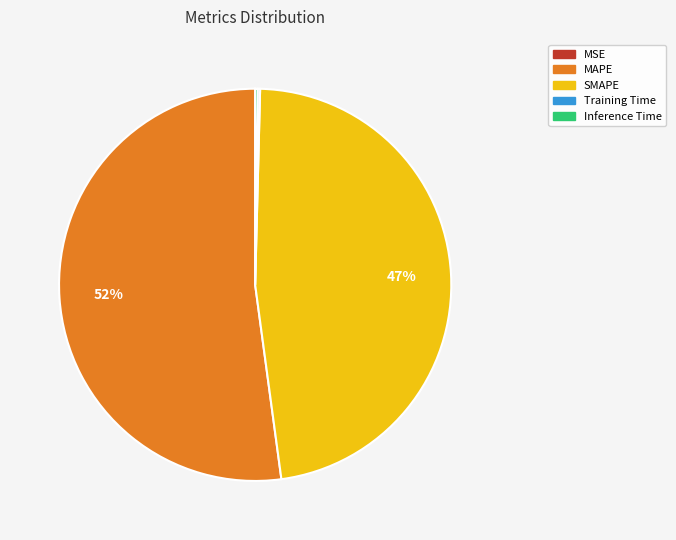

Do MAPE and SMAPE together represent more than half of the pie?

Yes